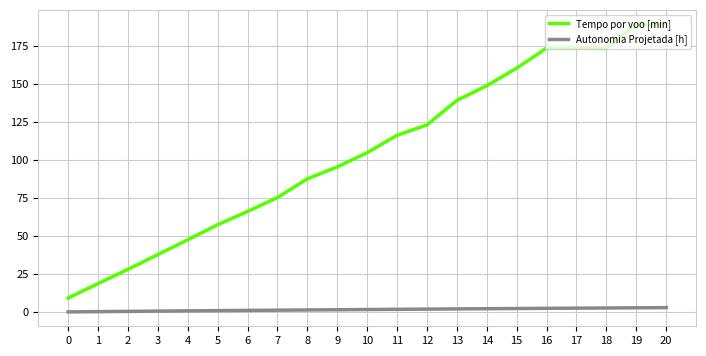

Which series has the largest total across all categories?

Tempo por voo [min]